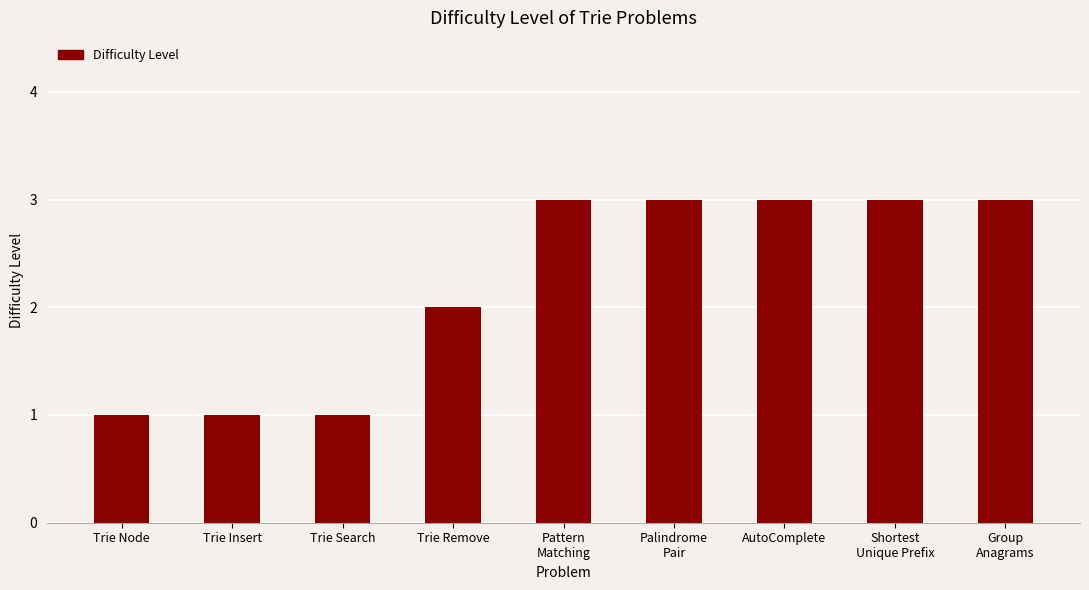

What is the label of the 2nd bar from the left?

Trie Insert